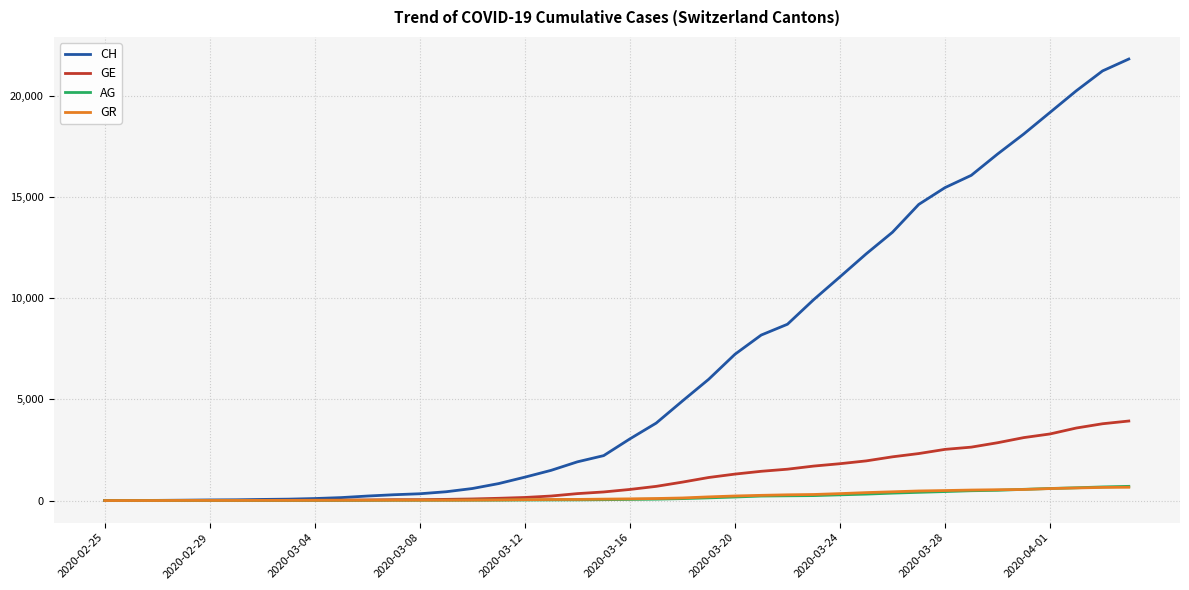

Is this an area chart (filled region under the line)?

No